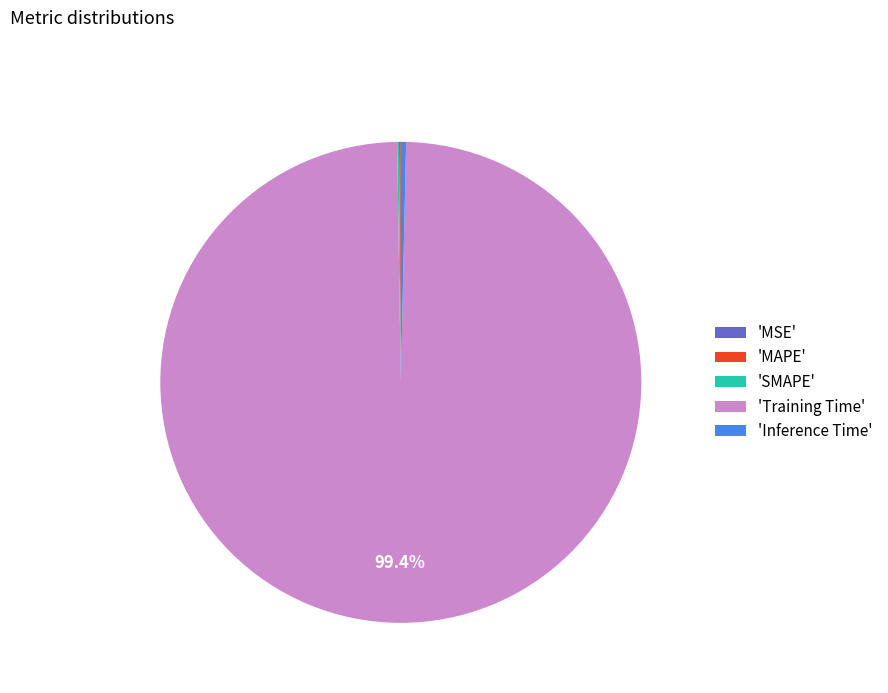

Which category has the biggest portion of the pie?

'Training Time'